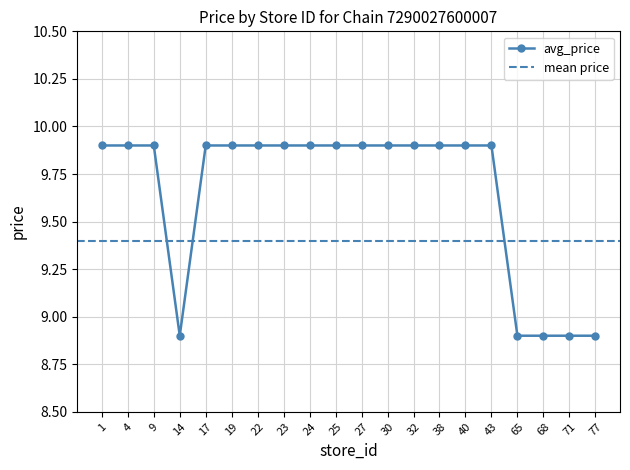

List the labels in order of value, smallest first.

14, 65, 68, 71, 77, 1, 4, 9, 17, 19, 22, 23, 24, 25, 27, 30, 32, 38, 40, 43